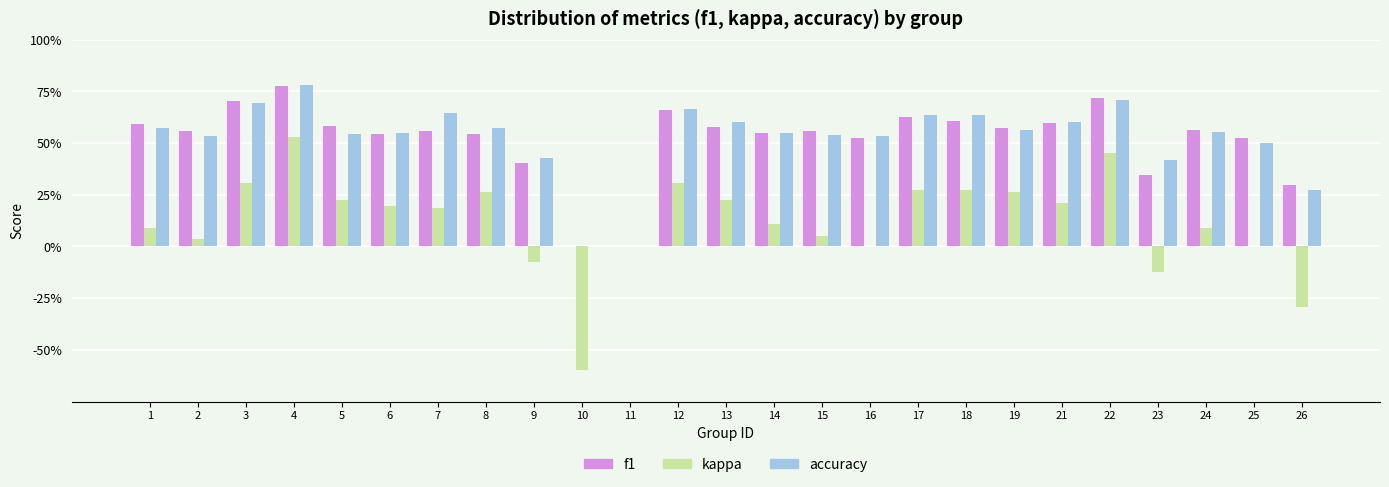

What are all the series names shown in the legend?

f1, kappa, accuracy